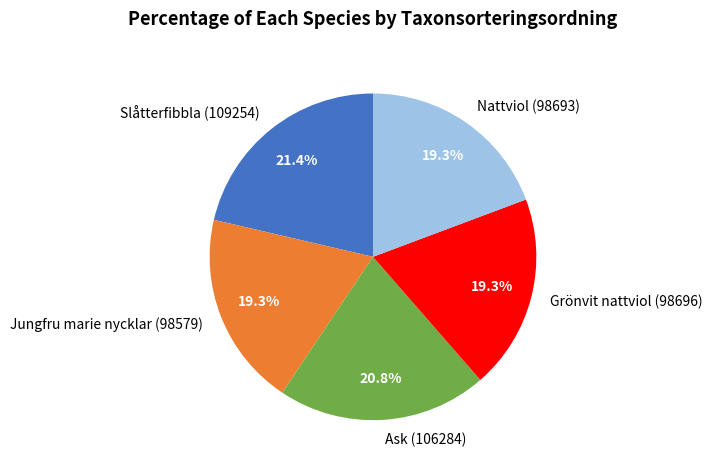

True or false: Jungfru marie nycklar (98579) accounts for 19% of the total.

True